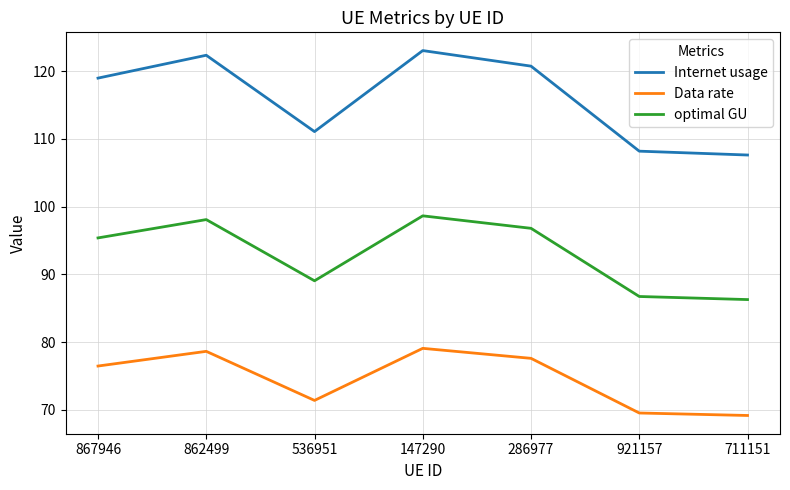

The Data rate series shows 132.3 at 867946. True or false?

False